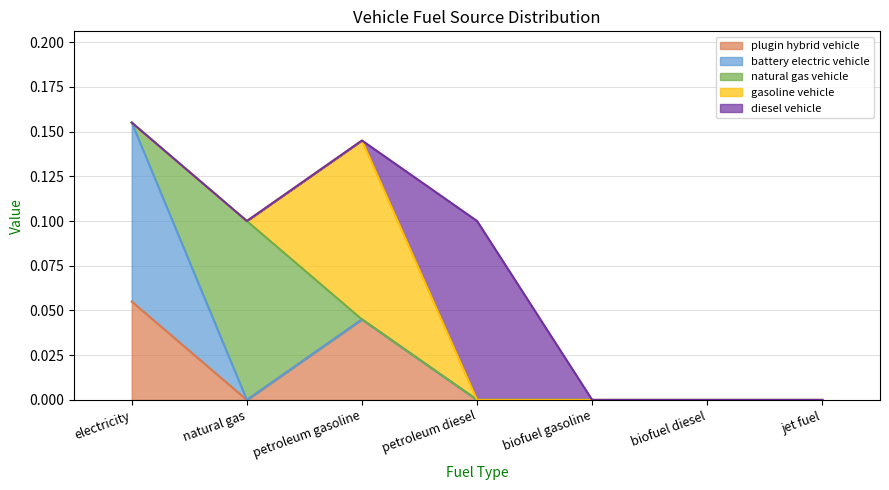

At which category does gasoline vehicle reach its first local peak?

petroleum gasoline